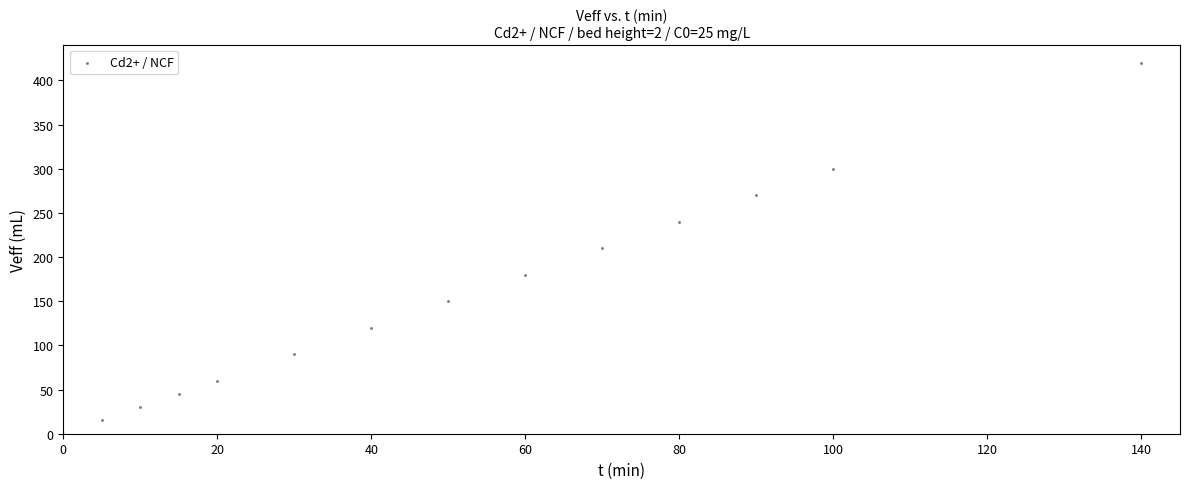

What is the range of Y values (max minus min)?

420